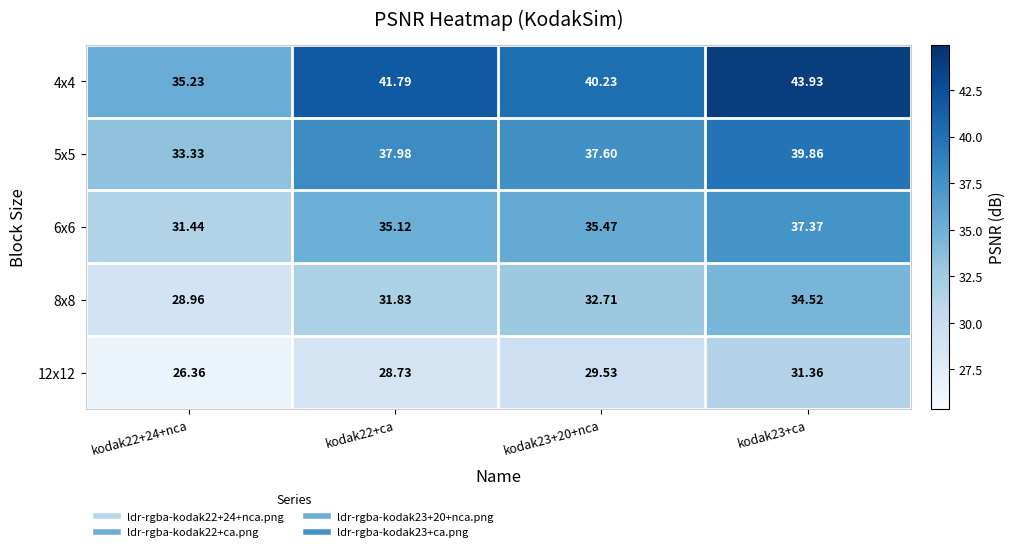

Is the value of 5x5 at kodak23+20+nca greater than the value of 12x12 at kodak23+20+nca?

Yes